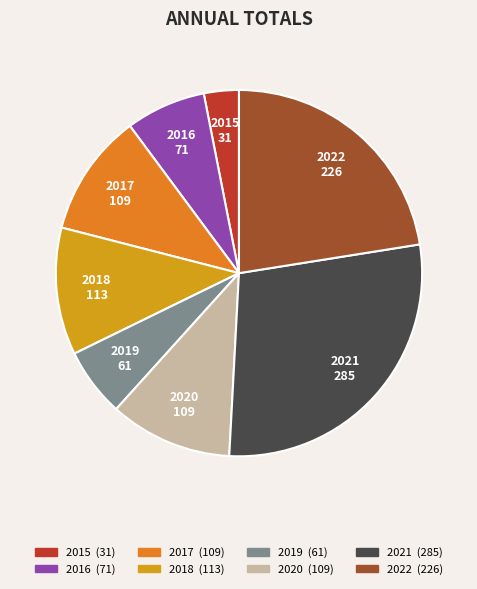

Is it true that 2019 is 1% of the pie?

False